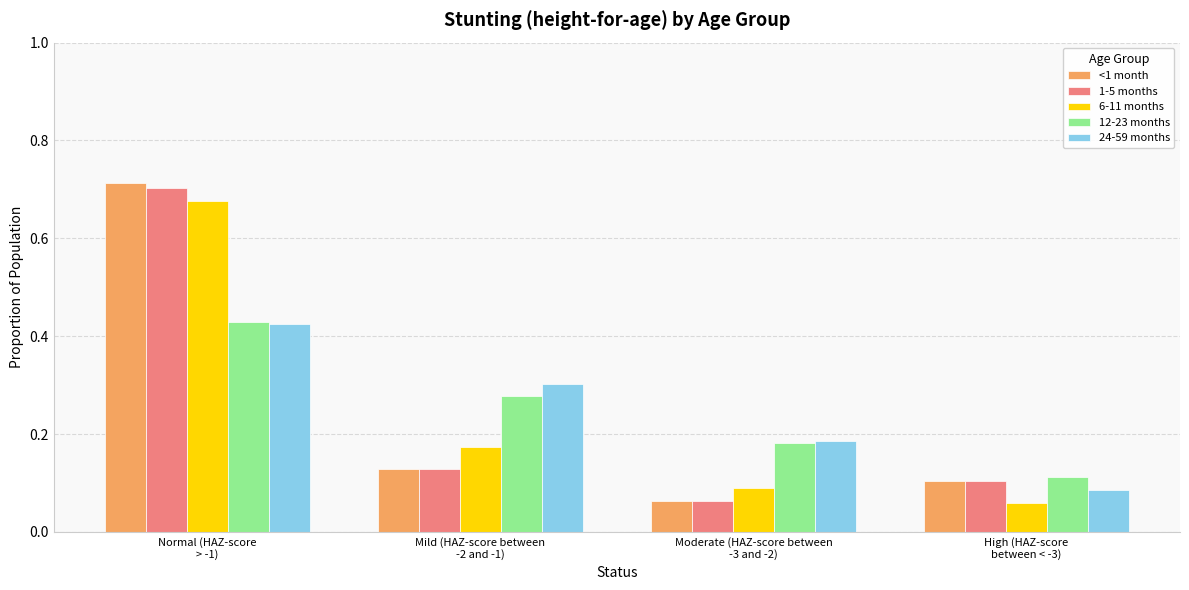

True or false: 12-23 months has a value of 0.7 at Normal (HAZ-score
> -1).

False